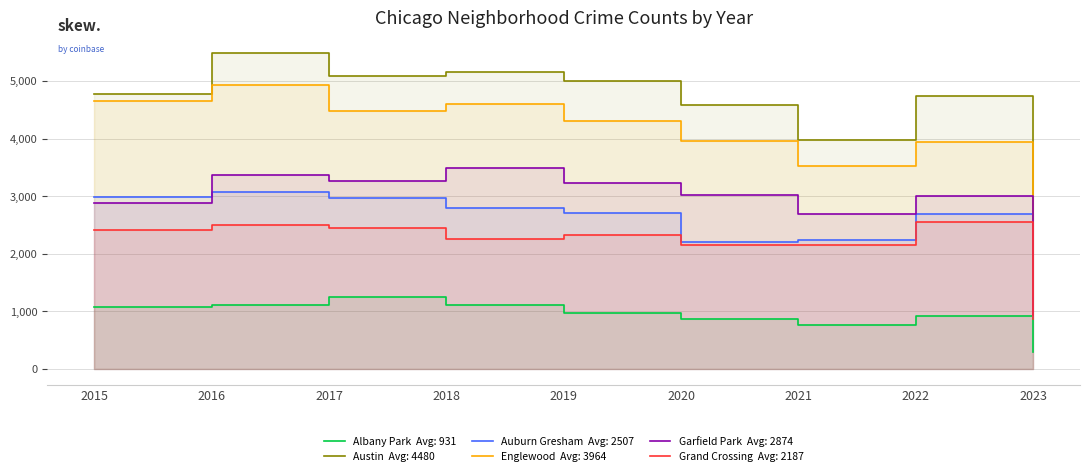

The value of Albany Park at 2018 is 1117. True or false?

True